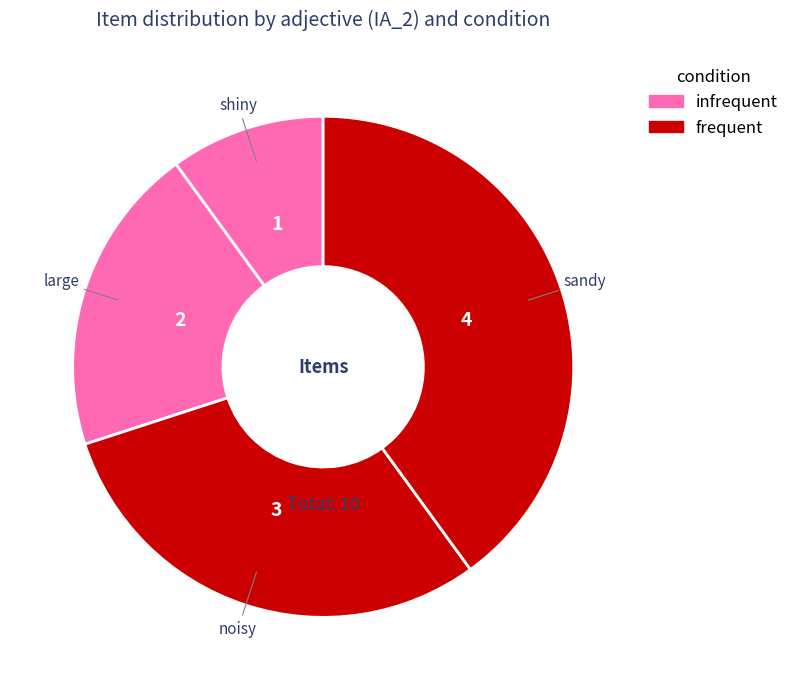

Which slice is the smallest?

shiny